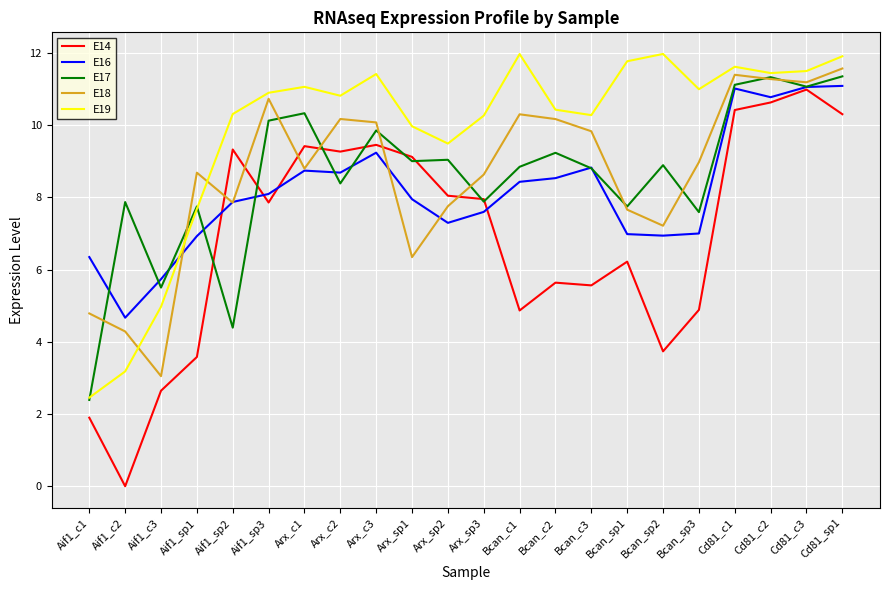

What is the sum of all E19 values?

216.4